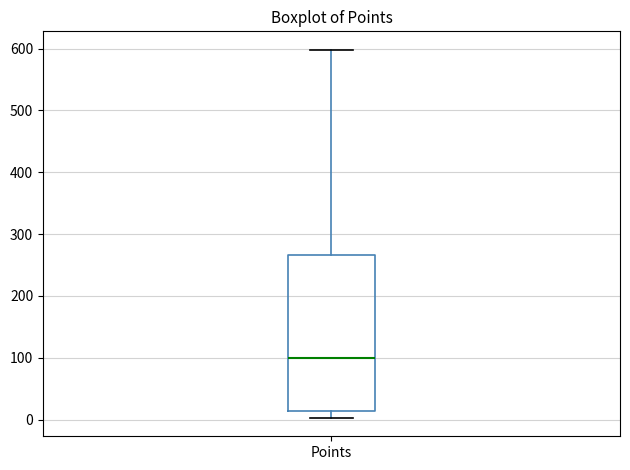

Where is the lower edge of the box for Points on the y-axis? The values are not printed on the chart, so give them approximately, as read against the axis.

10